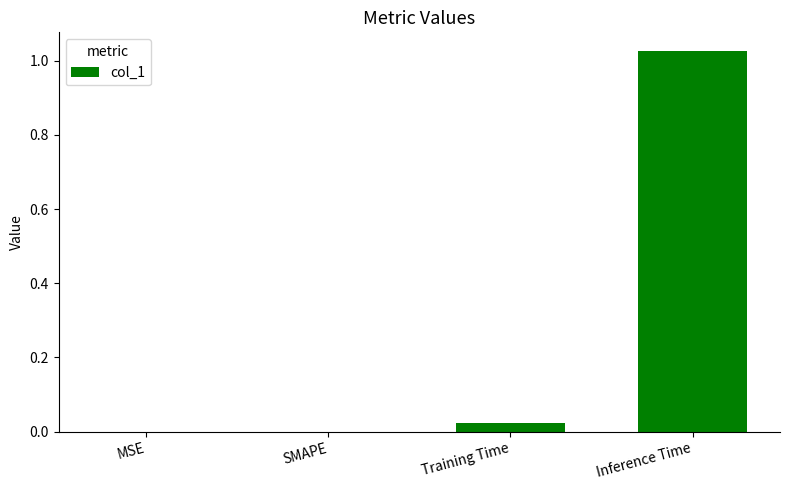

The value at MSE is 0.6. True or false?

False